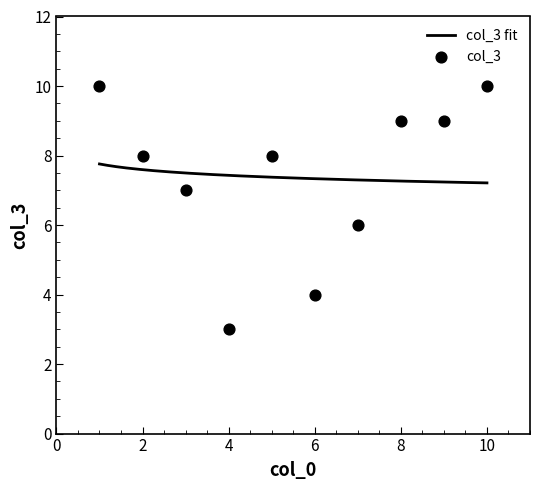

Approximately how many times larger is the value at 7 compared to 3?

0.9